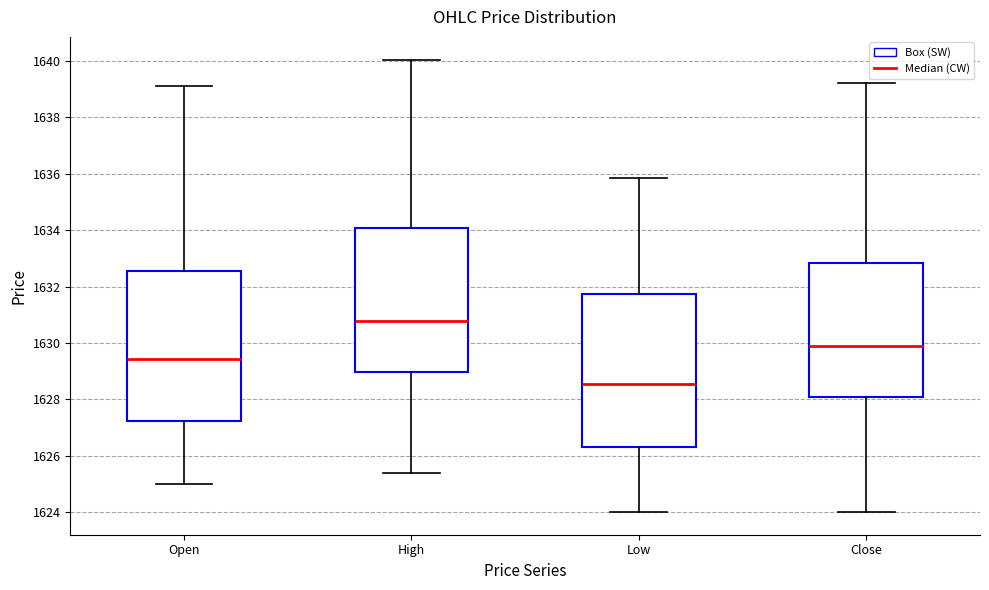

Which box's median line is the highest?

High